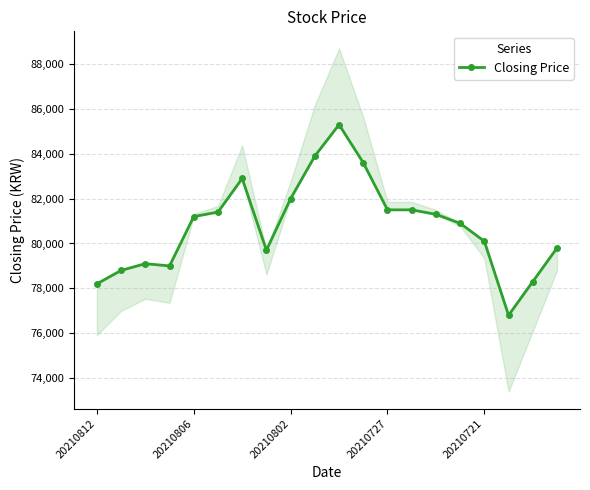

What is the average value?

80765